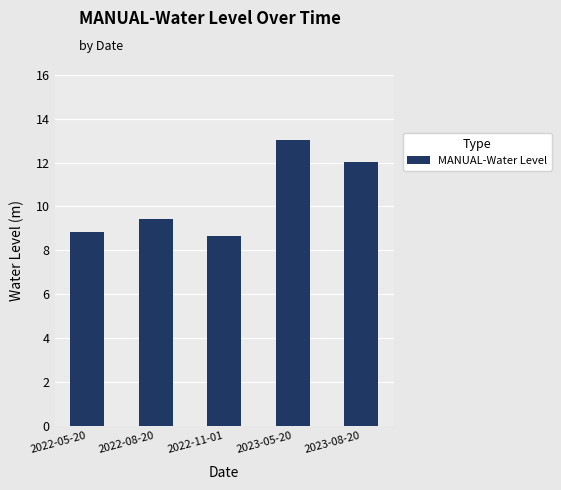

Reading right to left, extract all data points from this chart.

2023-08-20=12.0	2023-05-20=13.0	2022-11-01=8.7	2022-08-20=9.4	2022-05-20=8.8